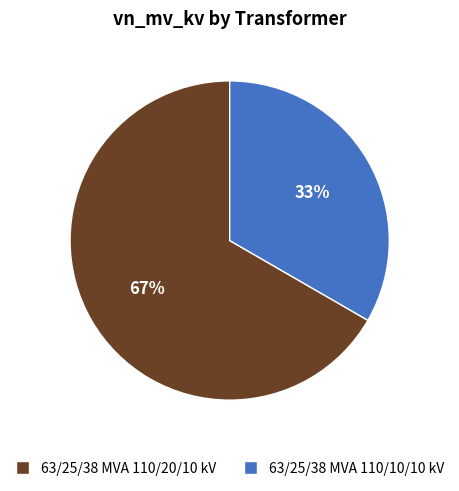

What is the majority slice?

63/25/38 MVA 110/20/10 kV